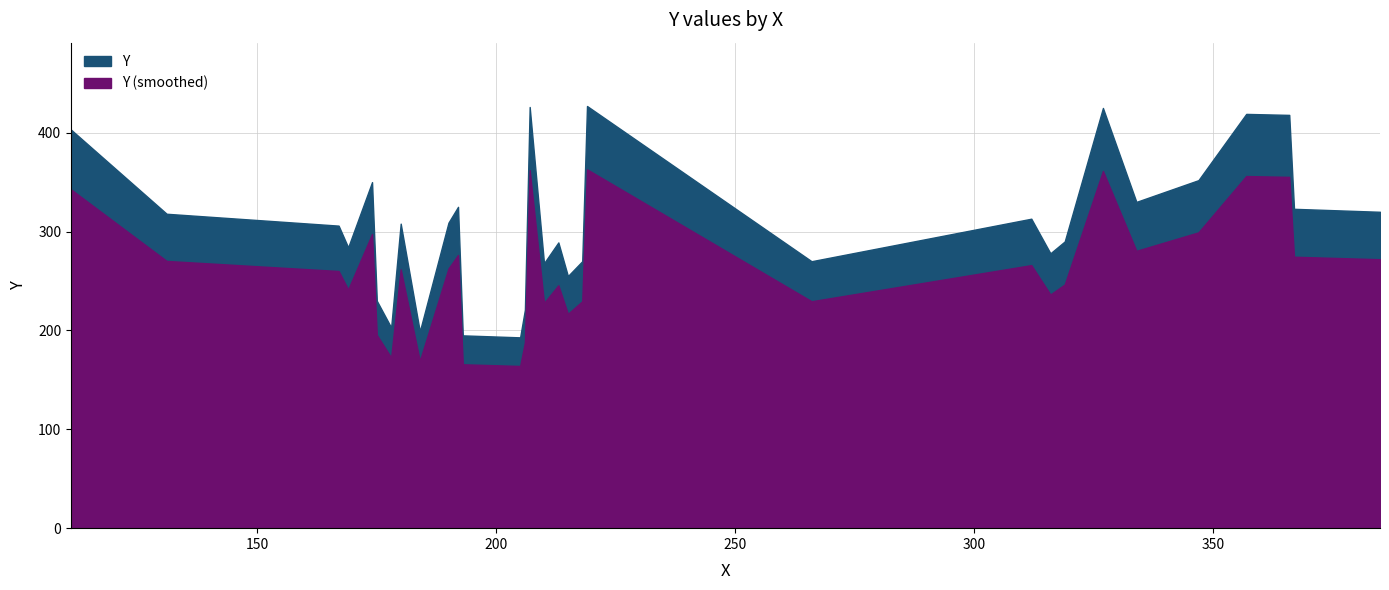

Which category has the lowest value across all series?

205